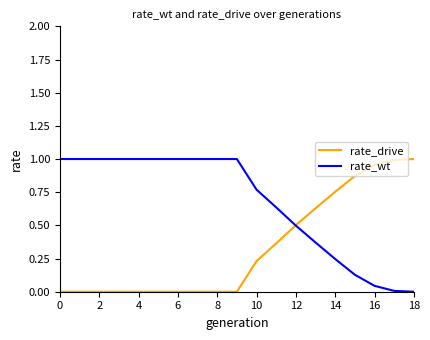

List the series in order of their overall mean, highest first.

rate_wt, rate_drive